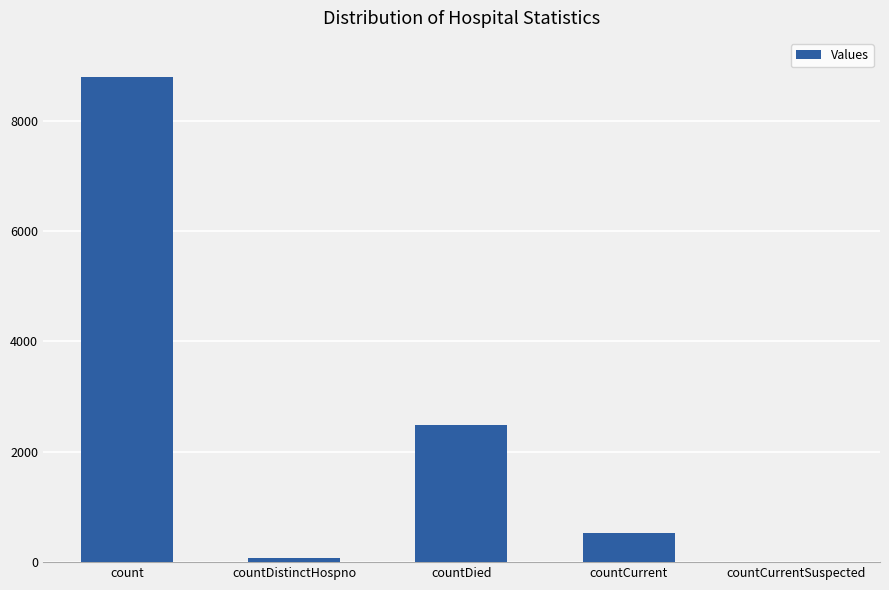

What is the greatest value displayed?

8800